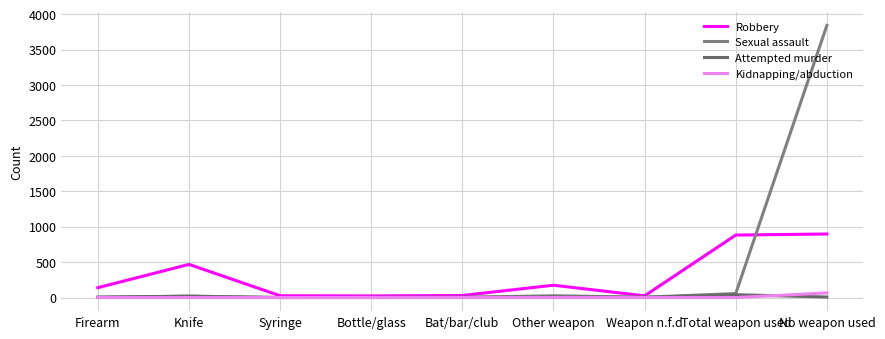

How many lines are shown in the chart?

4